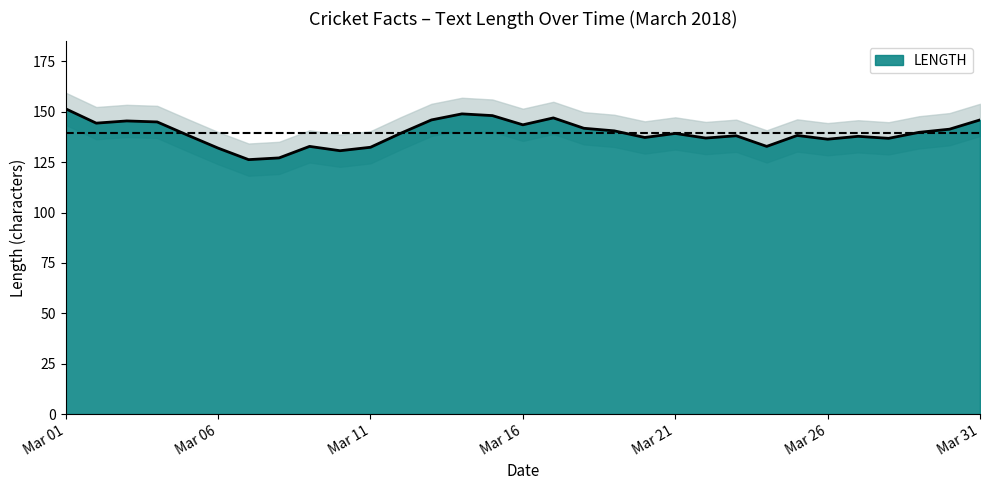

What is the lowest value of the LENGTH series?

126.3